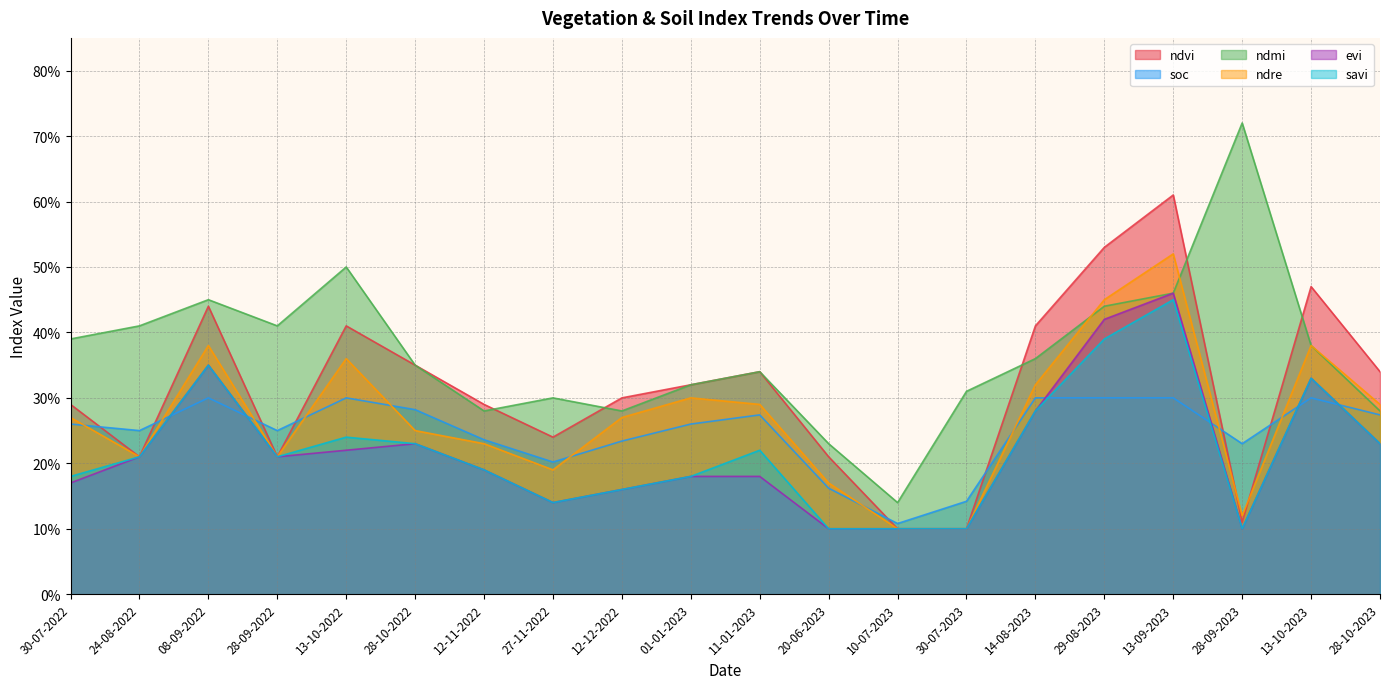

True or false: evi and savi intersect in this chart.

False